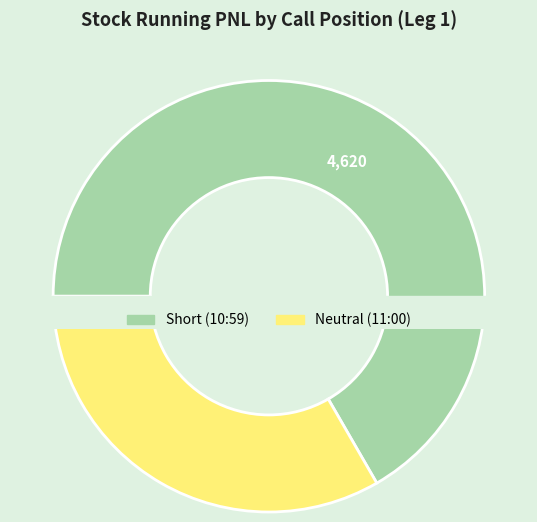

Count the number of slices in the pie.

3